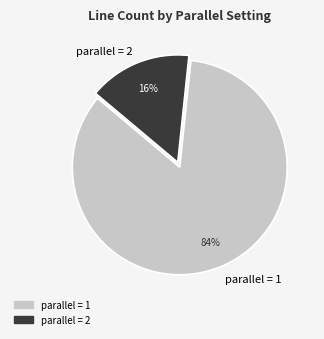

Which has a higher value, parallel = 2 or parallel = 1?

parallel = 1